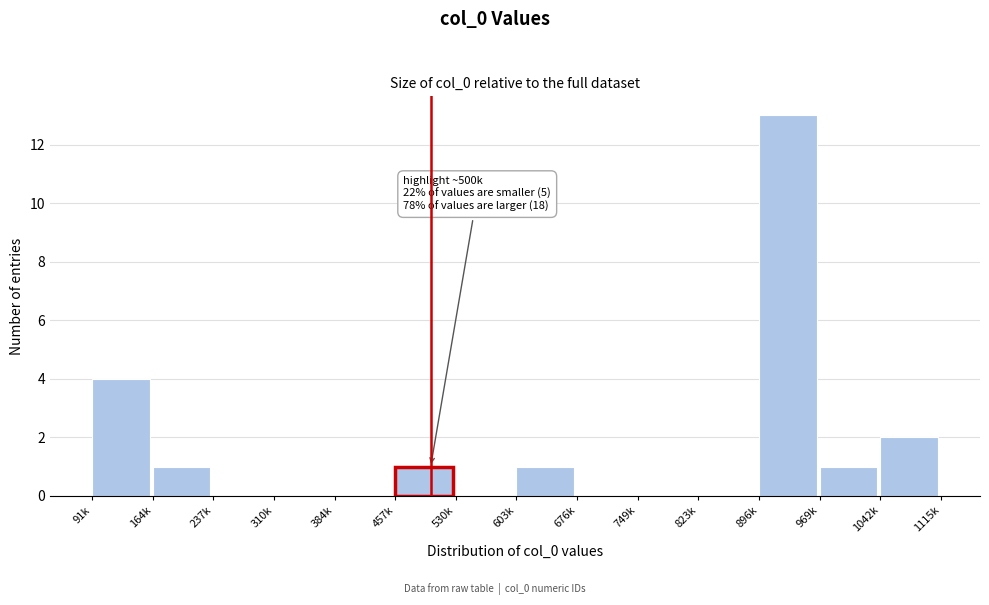

Reading right to left, list all the values displayed in this chart.

1042k=2	969k=1	896k=13	823k=0	749k=0	676k=0	603k=1	530k=0	457k=1	384k=0	310k=0	237k=0	164k=1	91k=4